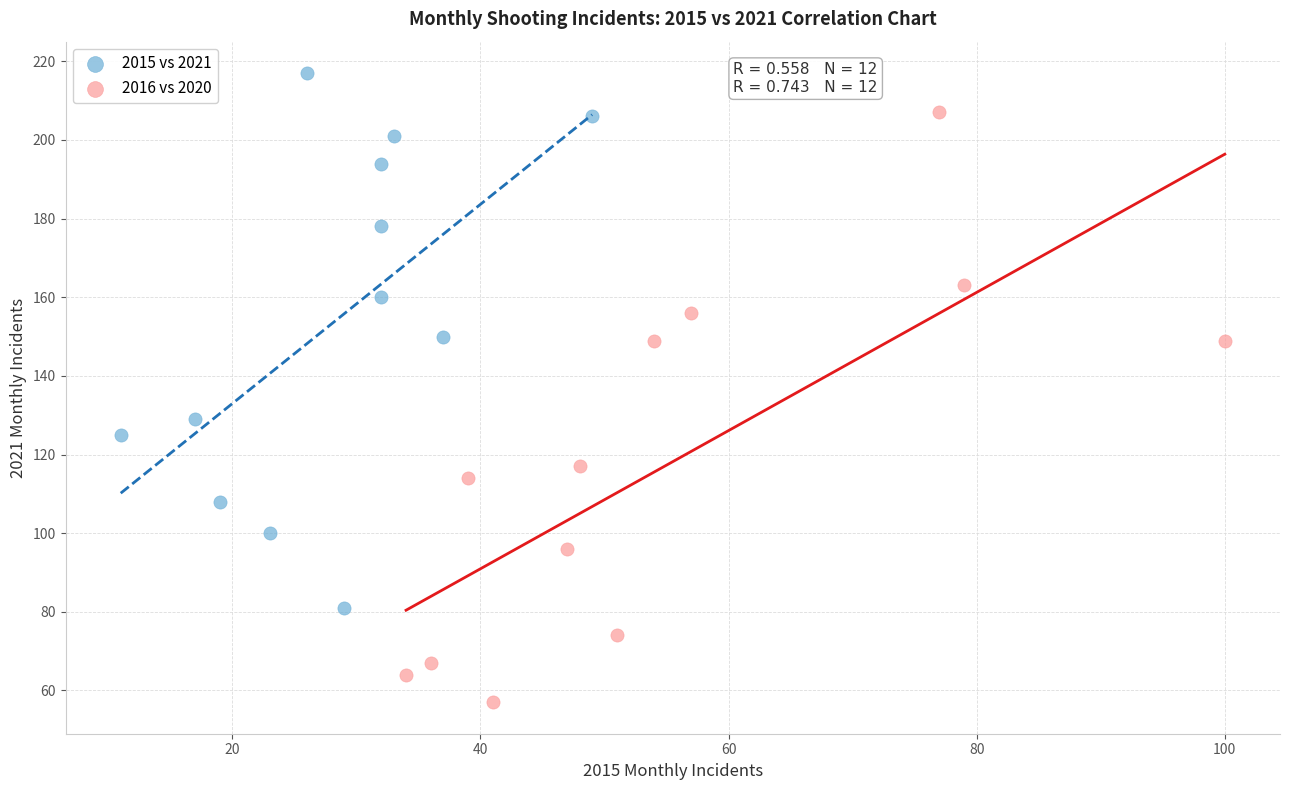

Which series reaches the maximum Y coordinate?

2015 vs 2021